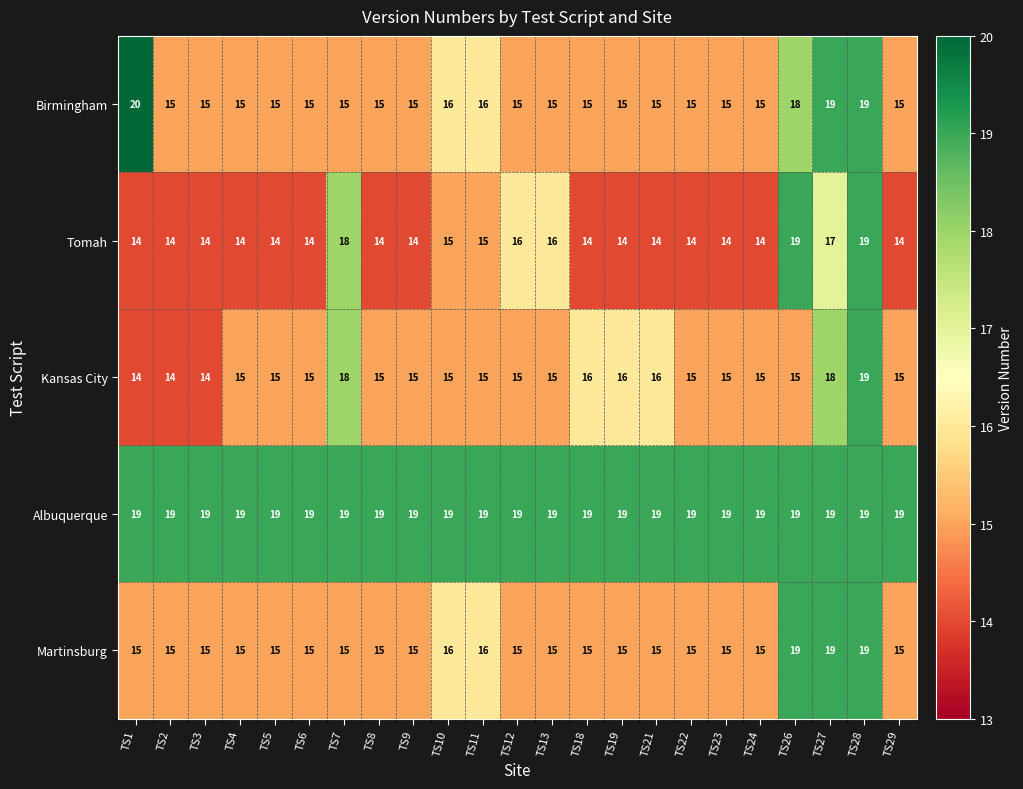

The Kansas City series shows 16 at TS19. True or false?

True